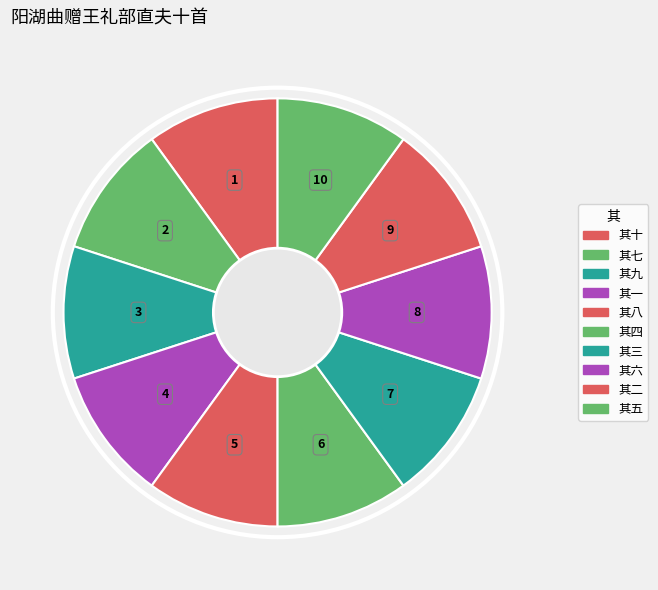

What is the total percentage of 其二 and 其四?

20.0%